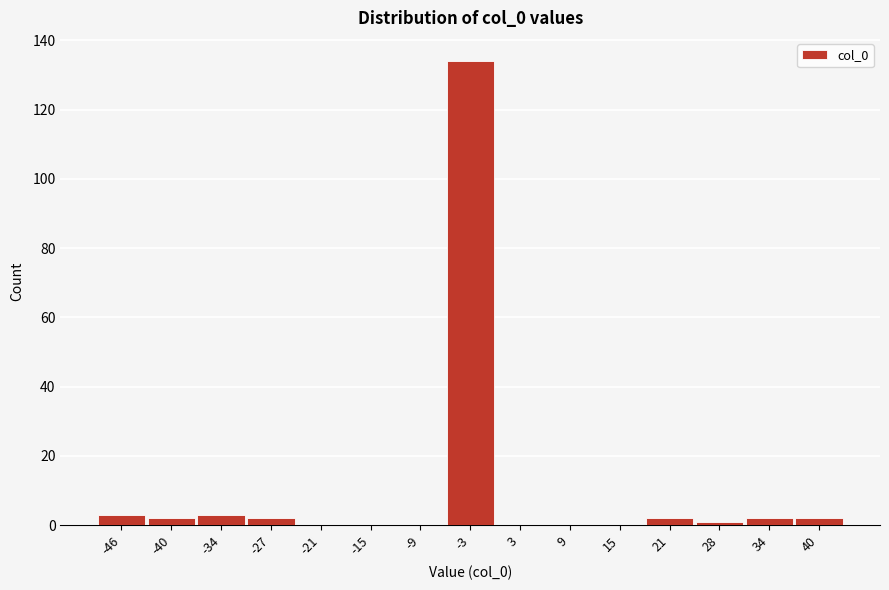

Reading left to right, what are all the values shown in this chart?

-46=3	-40=2	-34=3	-27=2	-21=0	-15=0	-9=0	-3=134	3=0	9=0	15=0	21=2	28=1	34=2	40=2